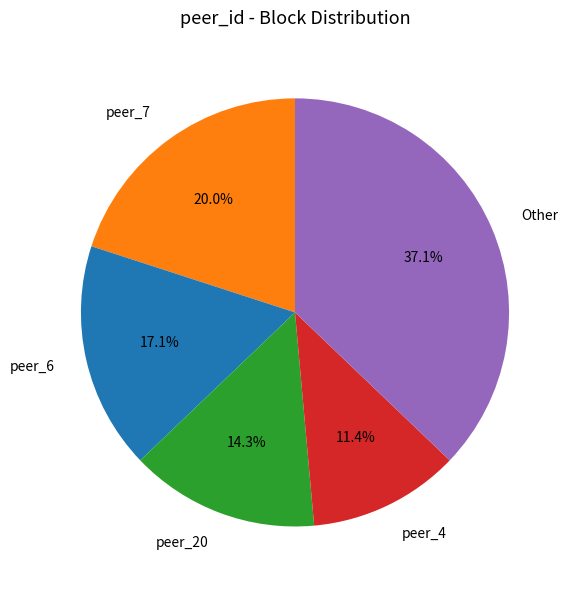

Which slice is the smallest?

peer_4